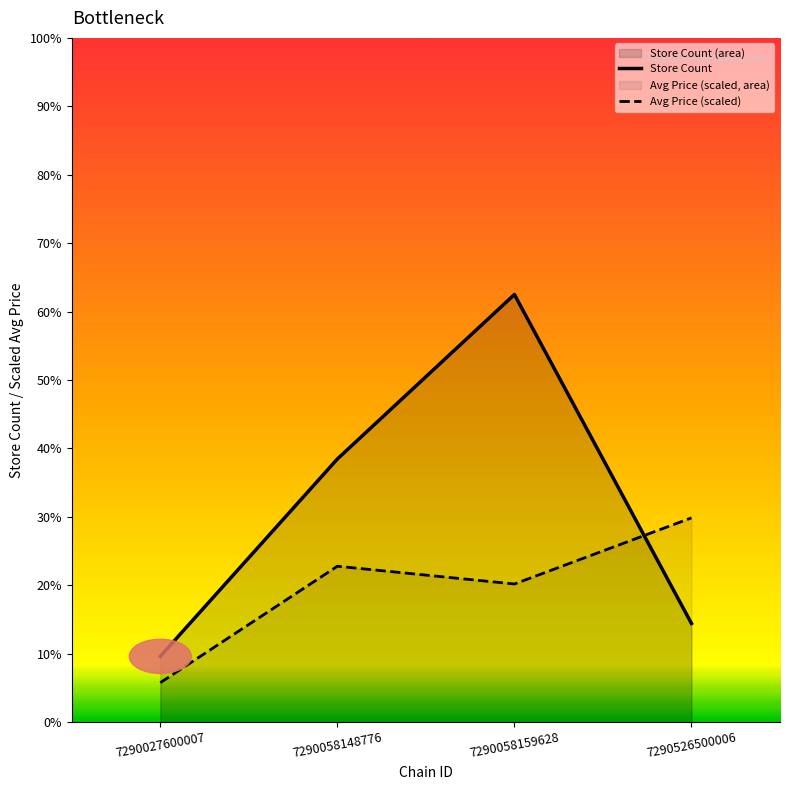

What value does the Store Count series have at 7290058148776?

8.0